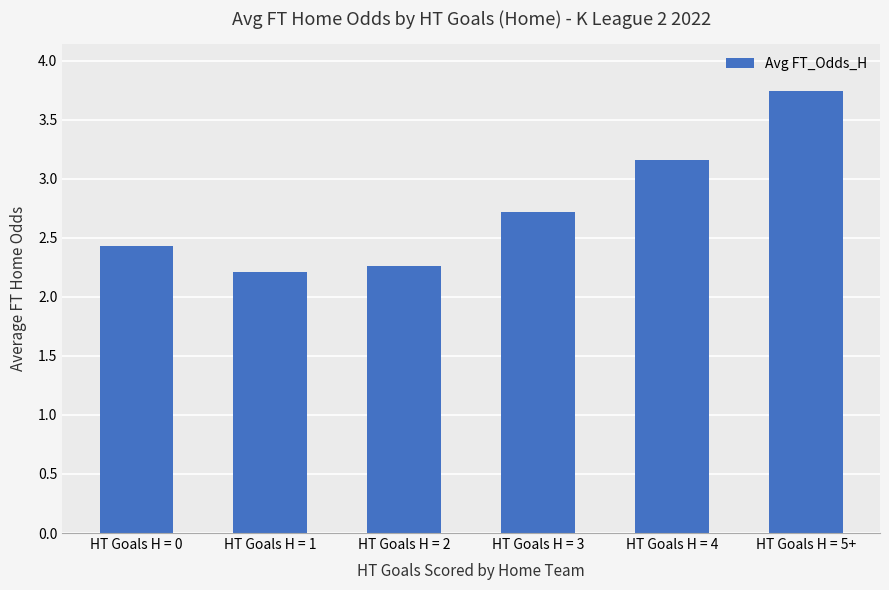

Rank the categories by value from lowest to highest.

HT Goals H = 1, HT Goals H = 2, HT Goals H = 0, HT Goals H = 3, HT Goals H = 4, HT Goals H = 5+